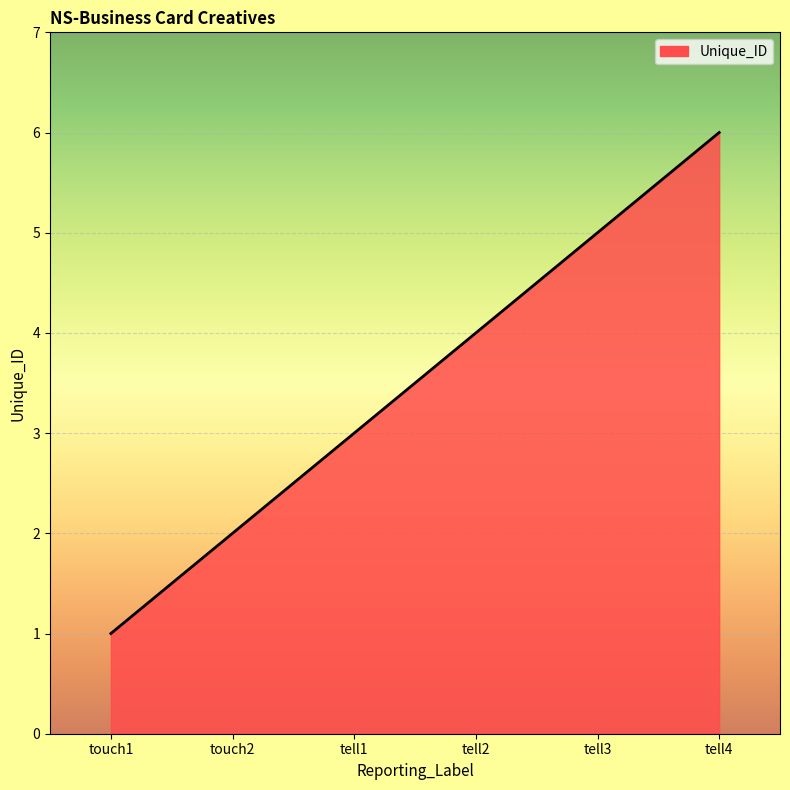

What position from the left is tell1?

3